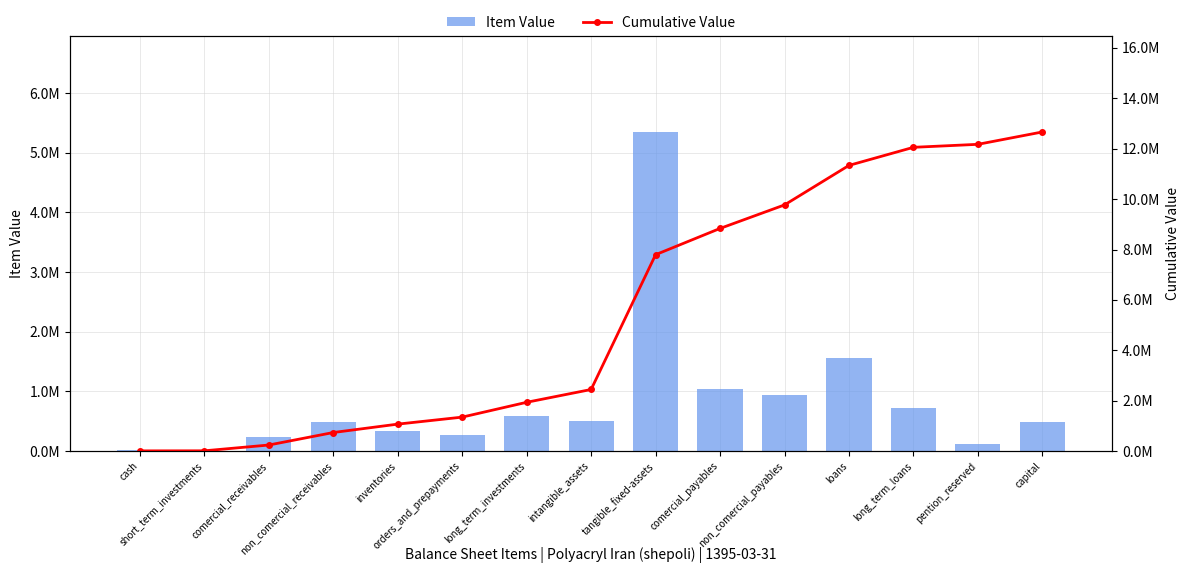

Reading right to left, extract all data points from this chart.

Item Value: capital=491082	pention_reserved=118572	long_term_loans=717212	loans=1567812	non_comercial_payables=933429	comercial_payables=1041669	tangible_fixed-assets=5347854	intangible_assets=508103	long_term_investments=588332	orders_and_prepayments=277891	inventories=333067	non_comercial_receivables=496084	comercial_receivables=229470	short_term_investments=2106	cash=11182
Cumulative Value: capital=12663865	pention_reserved=12172783	long_term_loans=12054211	loans=11336999	non_comercial_payables=9769187	comercial_payables=8835758	tangible_fixed-assets=7794089	intangible_assets=2446235	long_term_investments=1938132	orders_and_prepayments=1349800	inventories=1071909	non_comercial_receivables=738842	comercial_receivables=242758	short_term_investments=13288	cash=11182